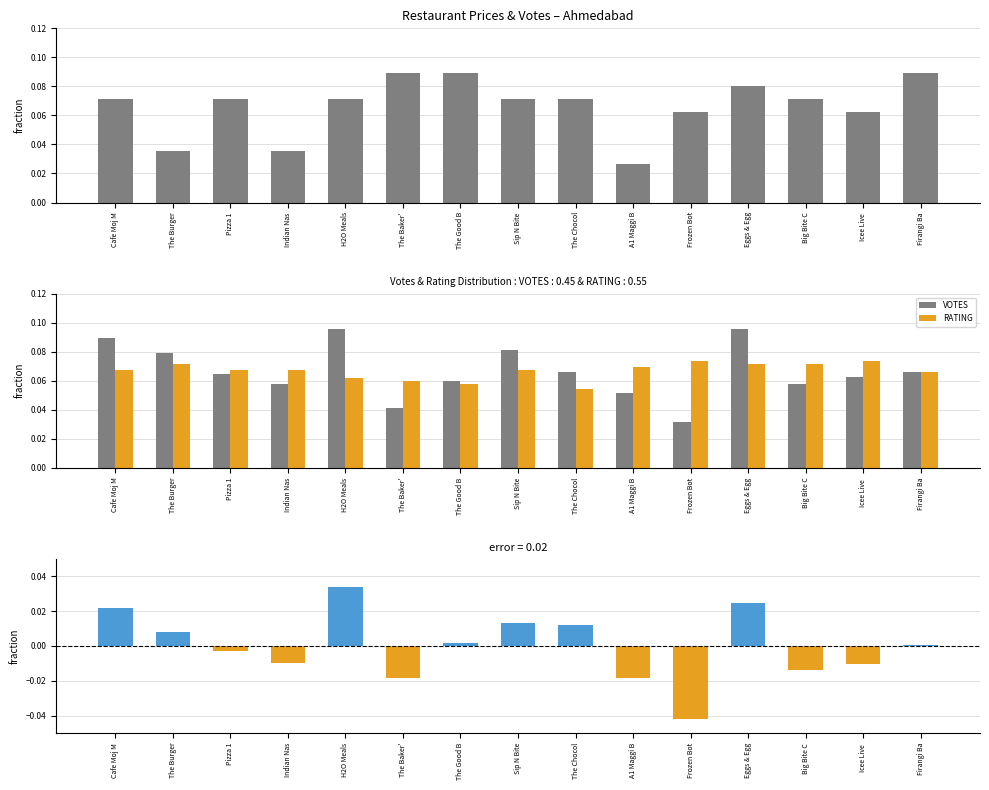

Which series changed the most between Pizza 1 and The Baker'?

VOTES